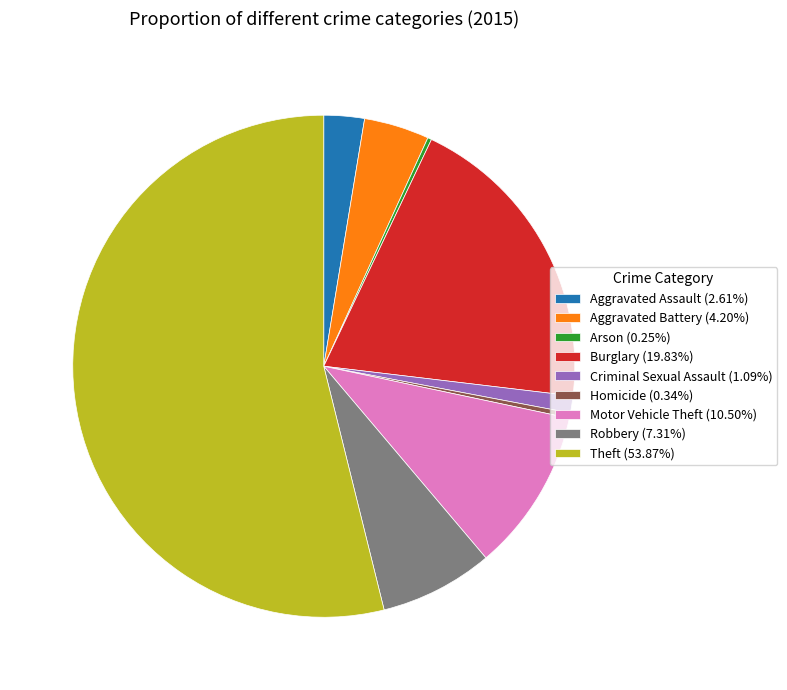

Approximately how many times larger is the value at Aggravated Battery (4.20%) compared to Homicide (0.34%)?

12.5